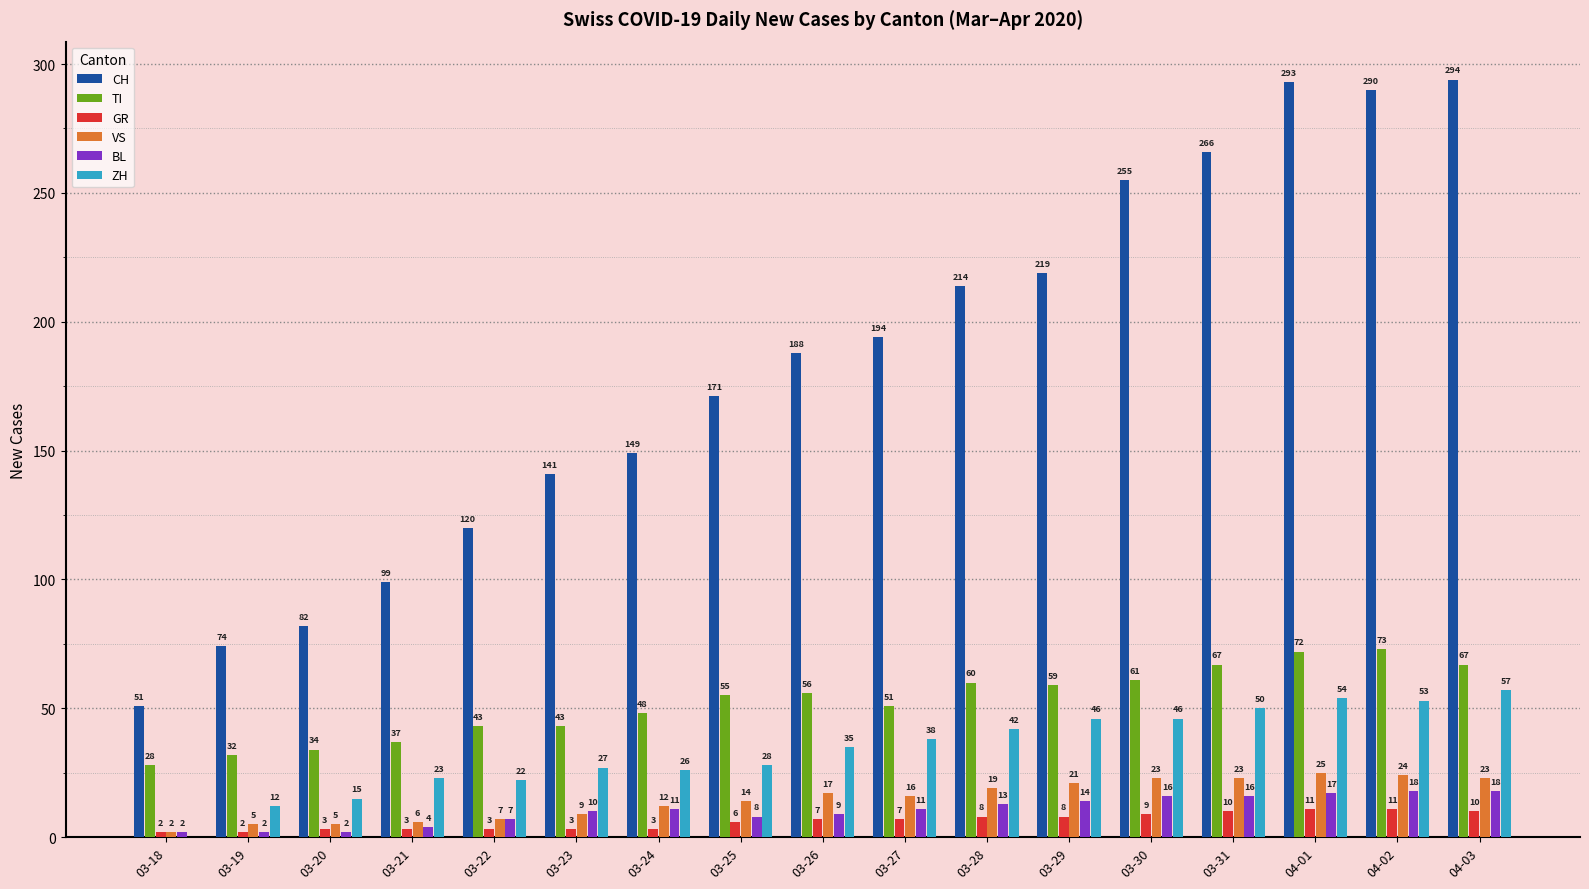

Reading left to right, what are all the values shown in this chart?

CH: 51	74	82	99	120	141	149	171	188	194	214	219	255	266	293	290	294
TI: 28	32	34	37	43	43	48	55	56	51	60	59	61	67	72	73	67
GR: 2	2	3	3	3	3	3	6	7	7	8	8	9	10	11	11	10
VS: 2	5	5	6	7	9	12	14	17	16	19	21	23	23	25	24	23
BL: 2	2	2	4	7	10	11	8	9	11	13	14	16	16	17	18	18
ZH: 0	12	15	23	22	27	26	28	35	38	42	46	46	50	54	53	57